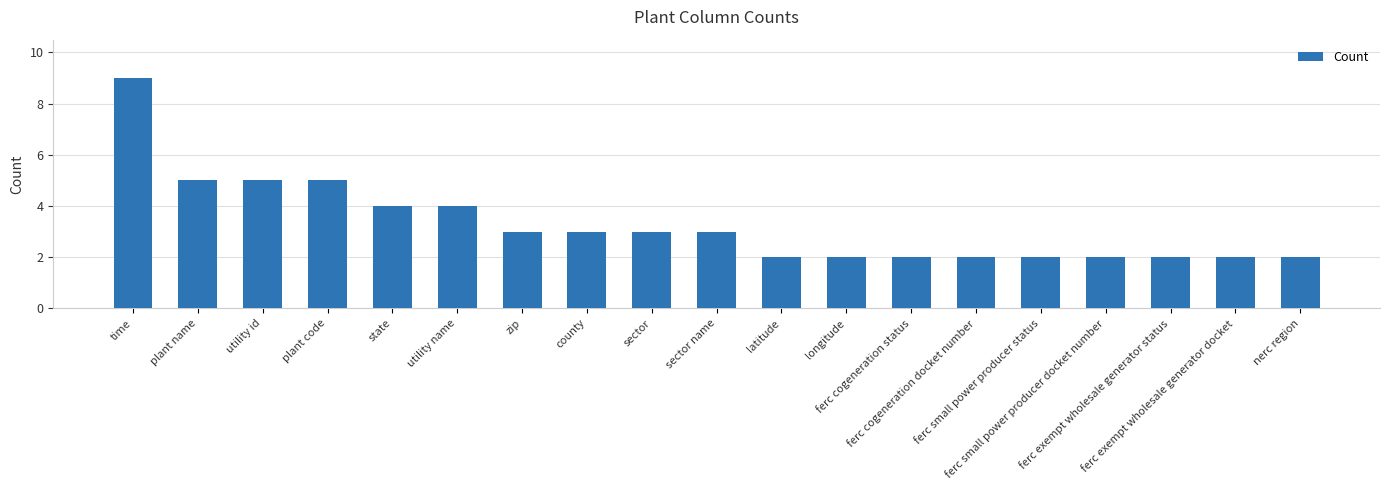

How many bars are there in total?

19